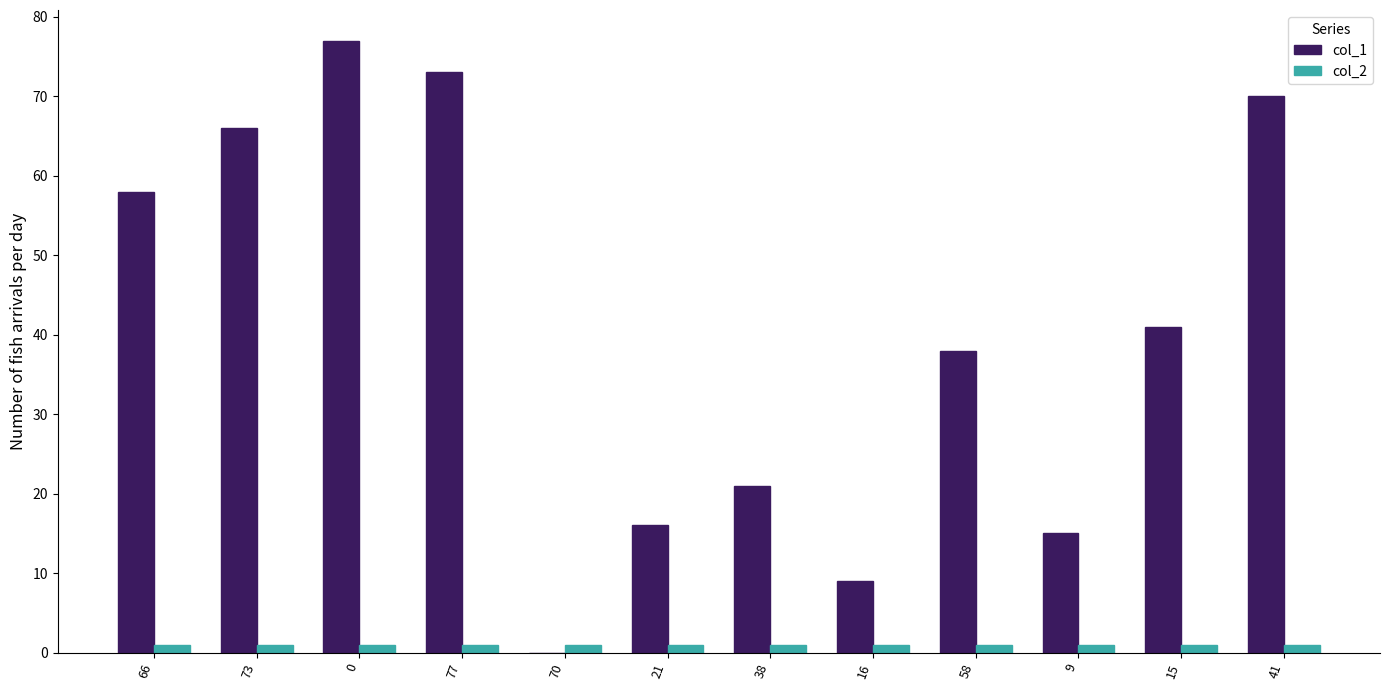

The value of col_1 at 15 is 41. True or false?

True